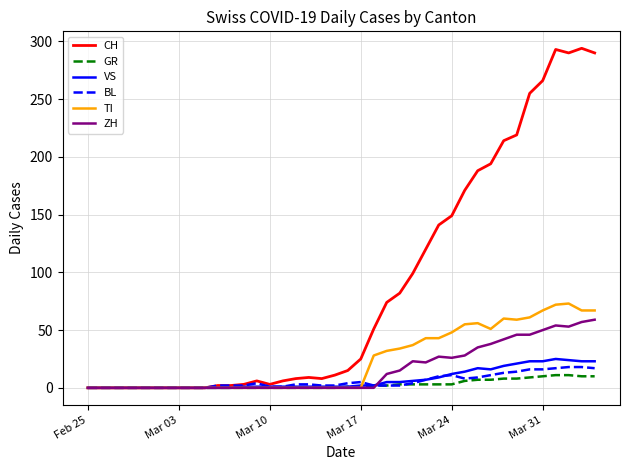

Does the chart have visible grid lines?

Yes